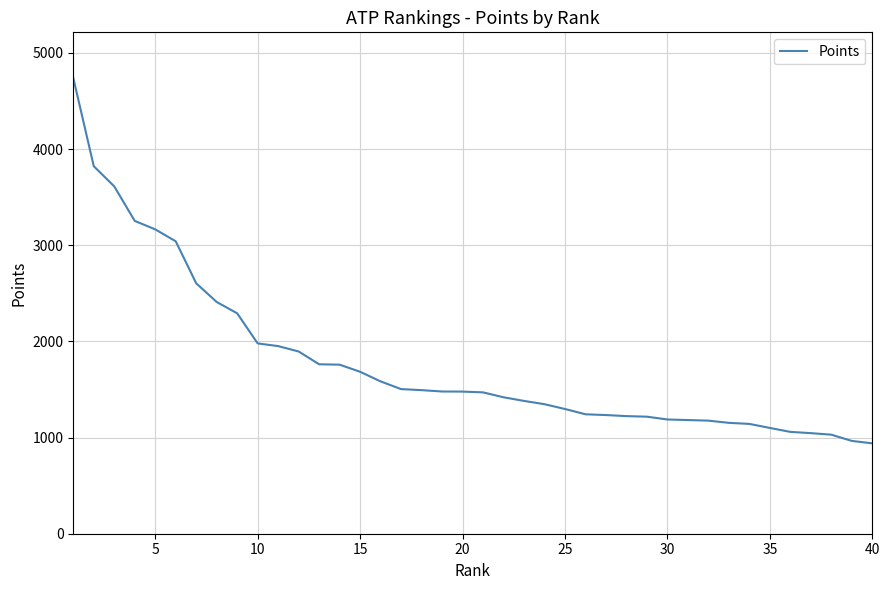

Count the number of categories in the chart.

40